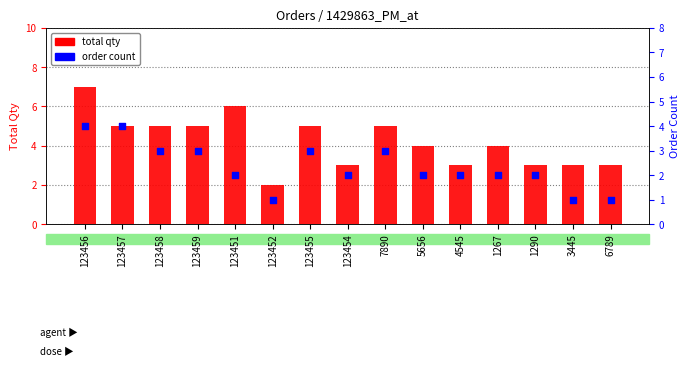

Which series reaches the maximum Y coordinate?

total qty